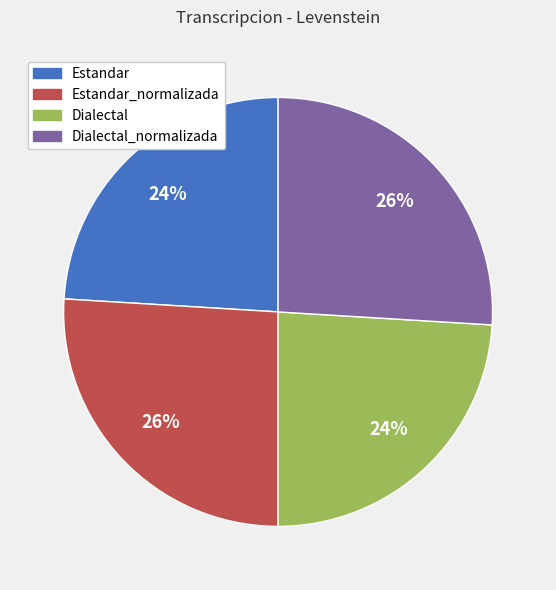

To the nearest percent, what is the difference between the largest and smallest slice percentages?

2%